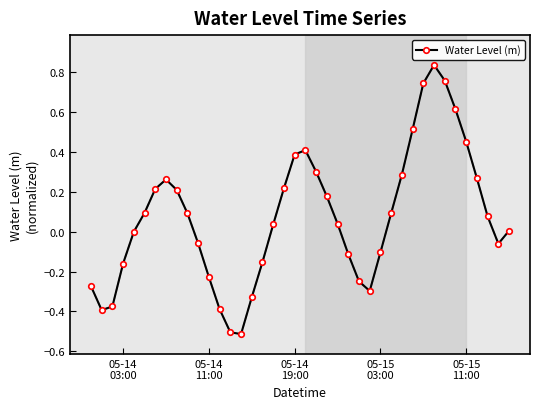

What is the minimum value shown in the chart?

-0.5